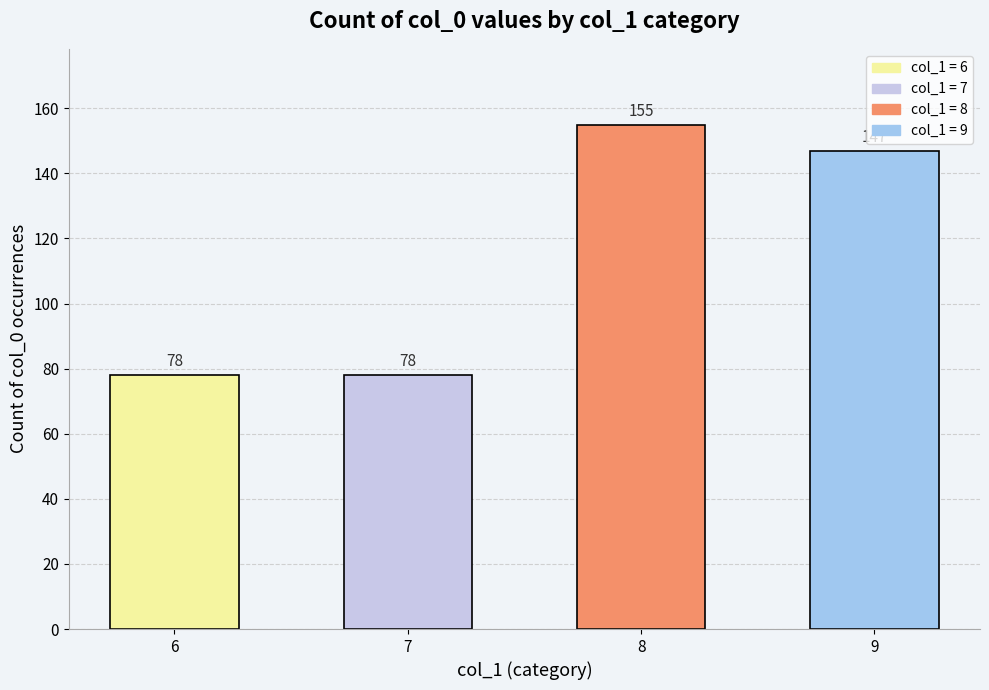

Is it true that the value at 9 is 216?

False